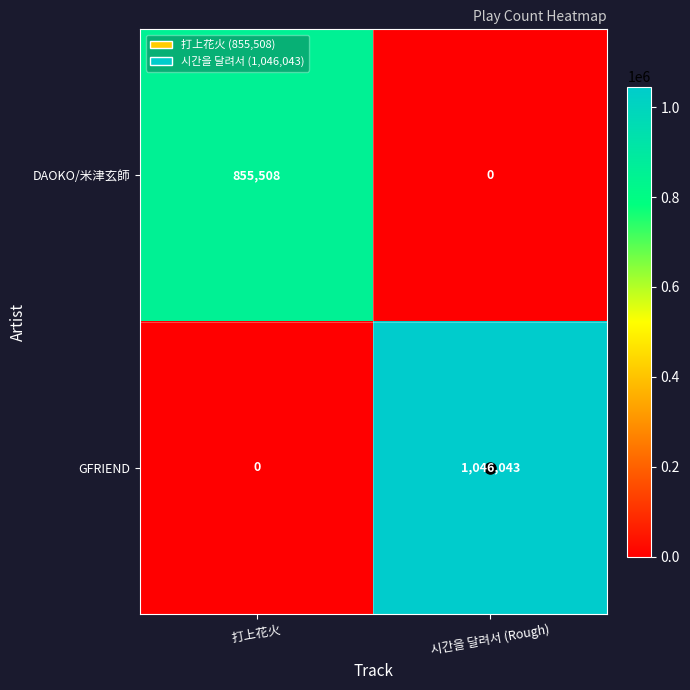

What is the maximum value for DAOKO/米津玄師?

855508